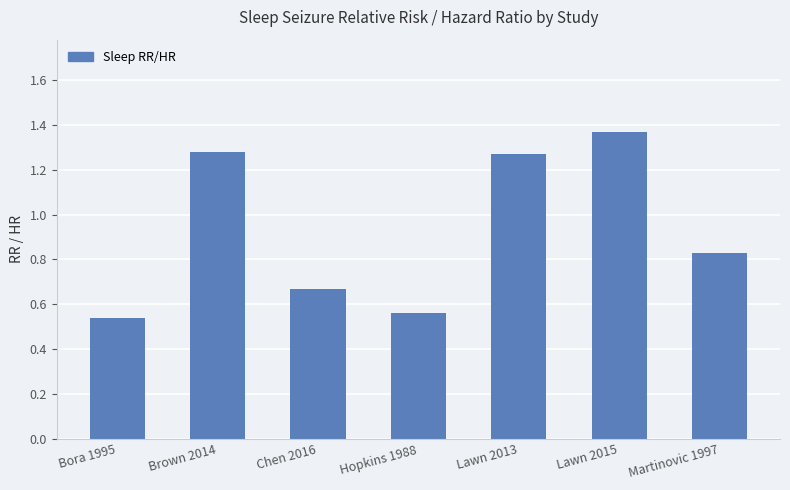

What is the sum of all values?

6.5